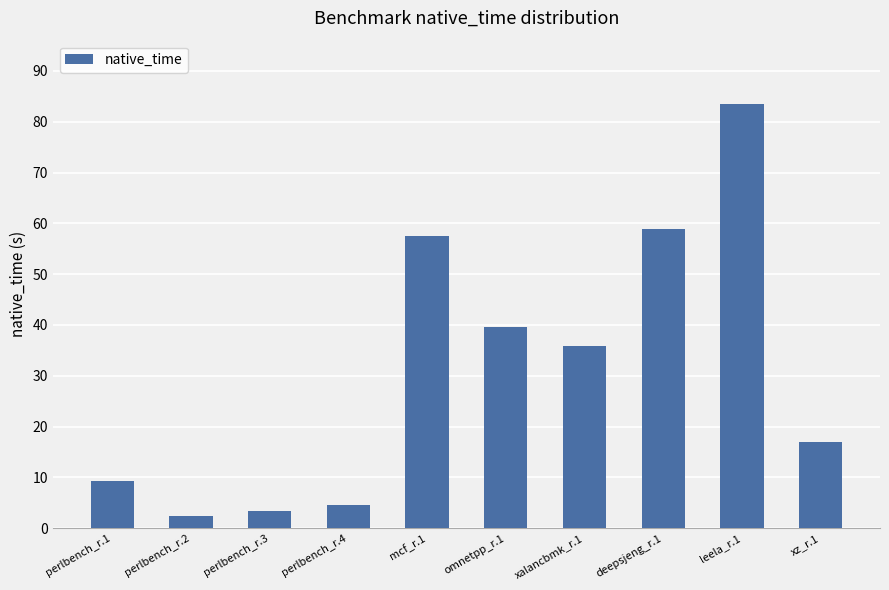

What is the label of the 2nd bar from the right?

leela_r.1